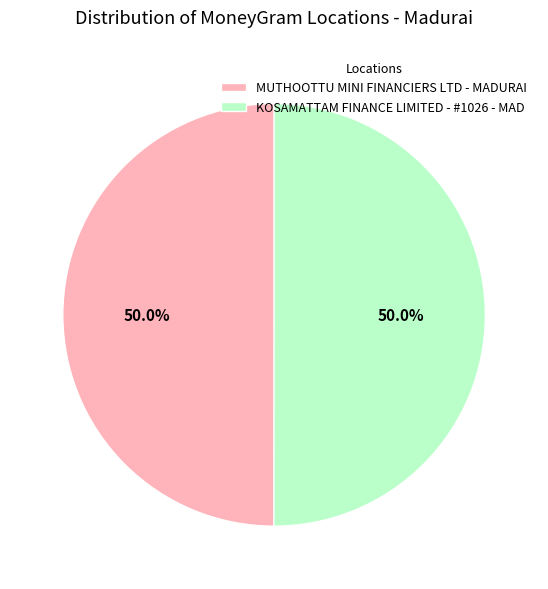

Approximately how many times larger is the value at MUTHOOTTU MINI FINANCIERS LTD - MADURAI compared to KOSAMATTAM FINANCE LIMITED - #1026 - MAD?

1.0